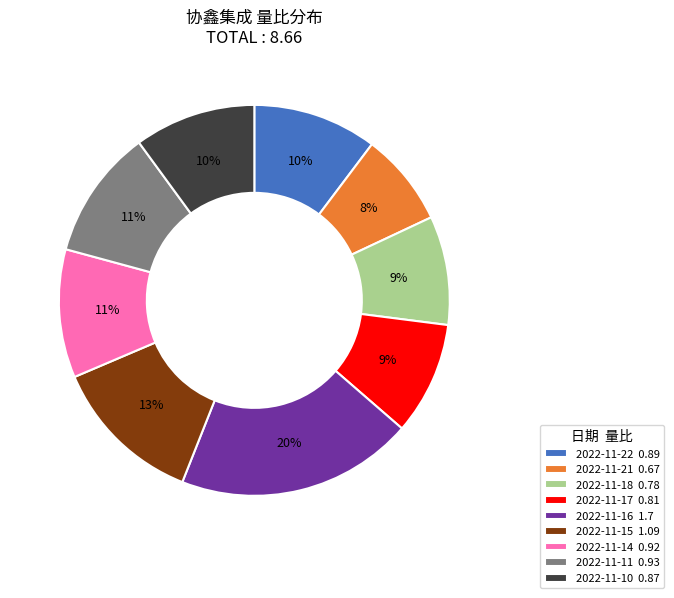

Between 2022-11-16 1.7 and 2022-11-17 0.81, which is larger?

2022-11-16 1.7